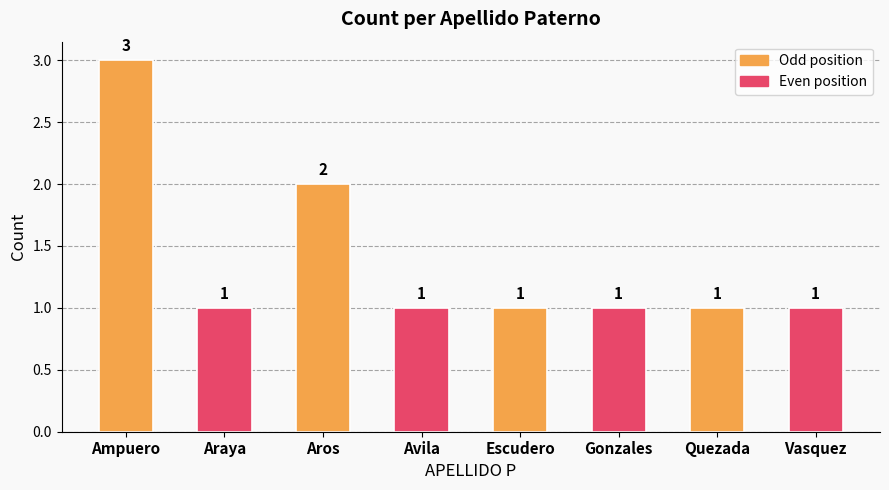

What is the ratio of the value at Avila to the value at Escudero?

1.0